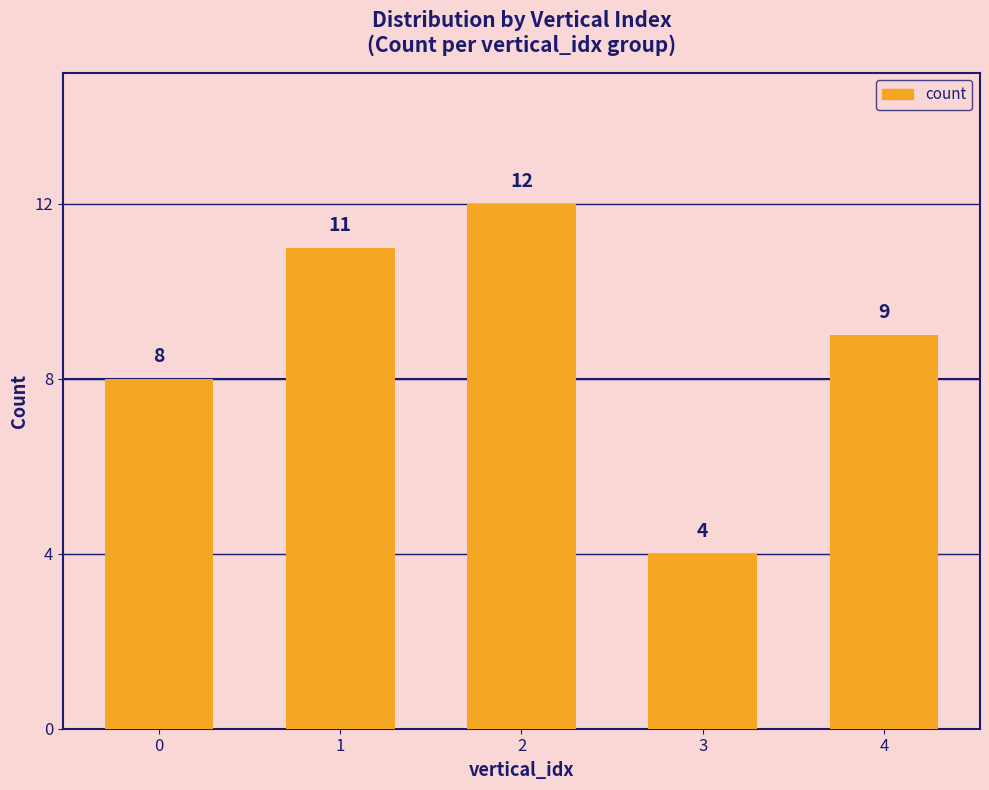

Reading right to left, extract all data points from this chart.

9	4	12	11	8